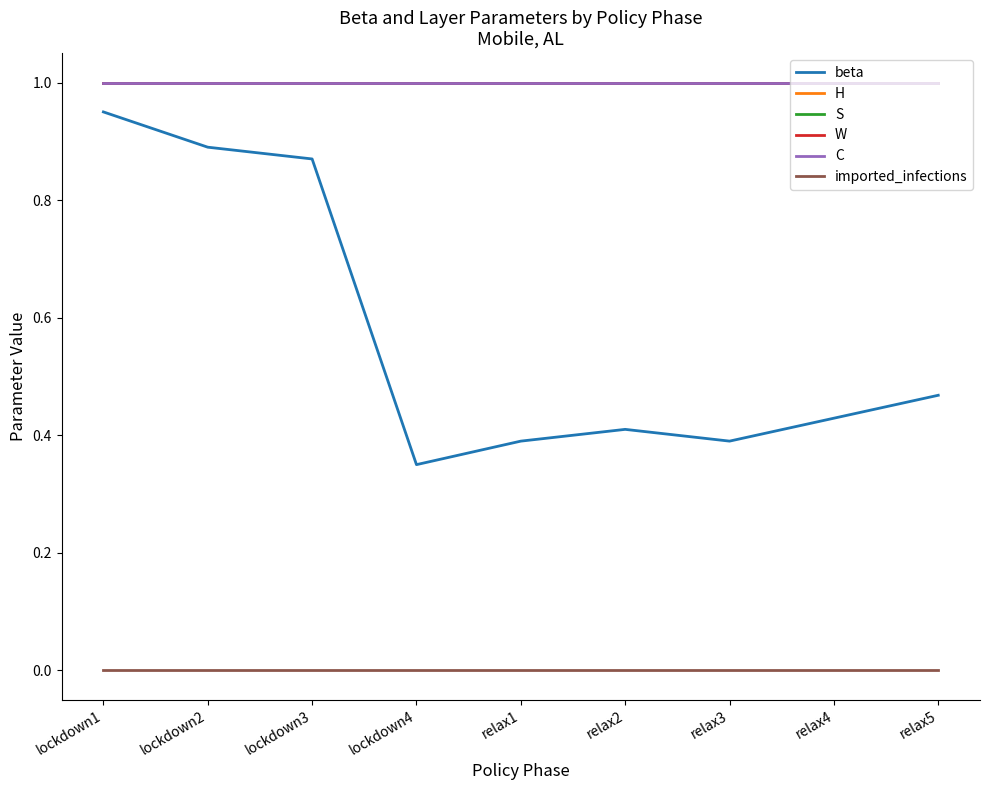

Does the chart have visible grid lines?

No